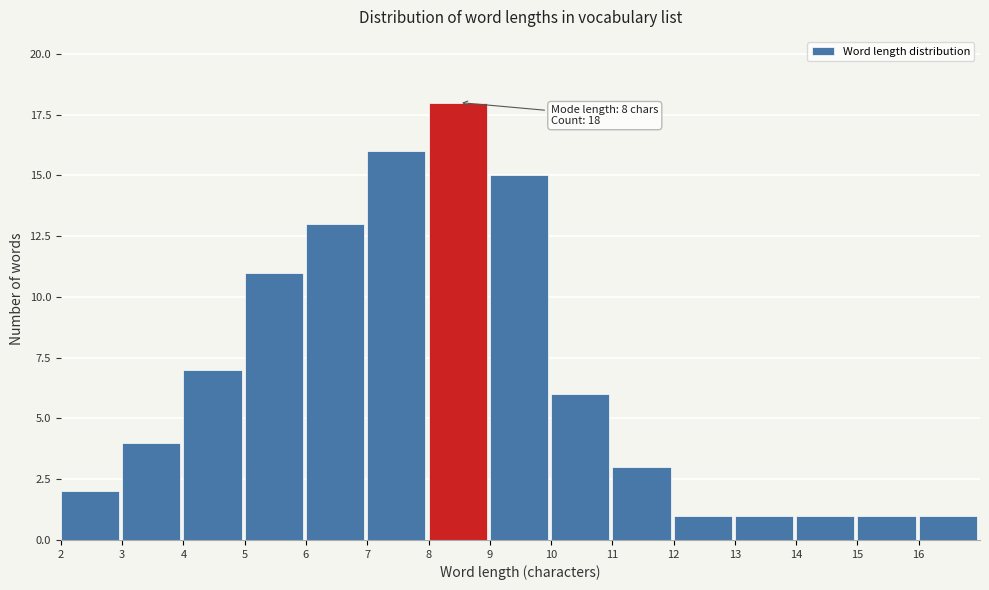

Over which range of the x-axis is the bar tallest?

8 to 9